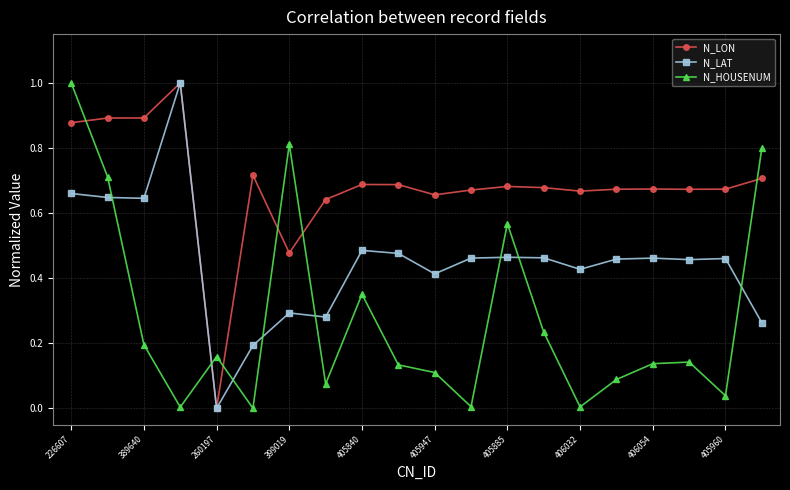

In N_LAT, how many points are lower than both neighbors (excluding endpoints)?

6